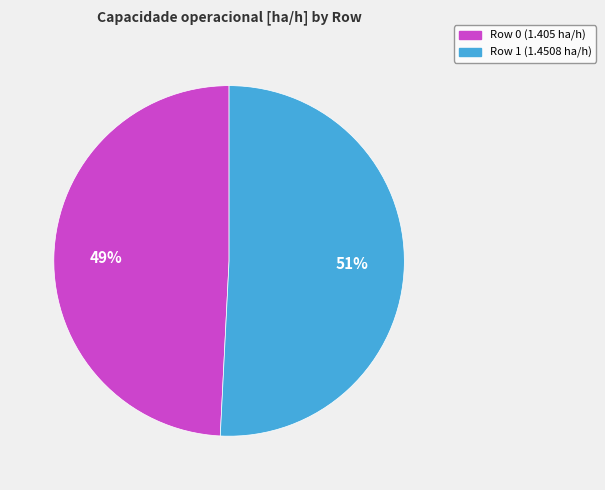

Is the sum of Row 1 and Row 0 greater than half?

Yes